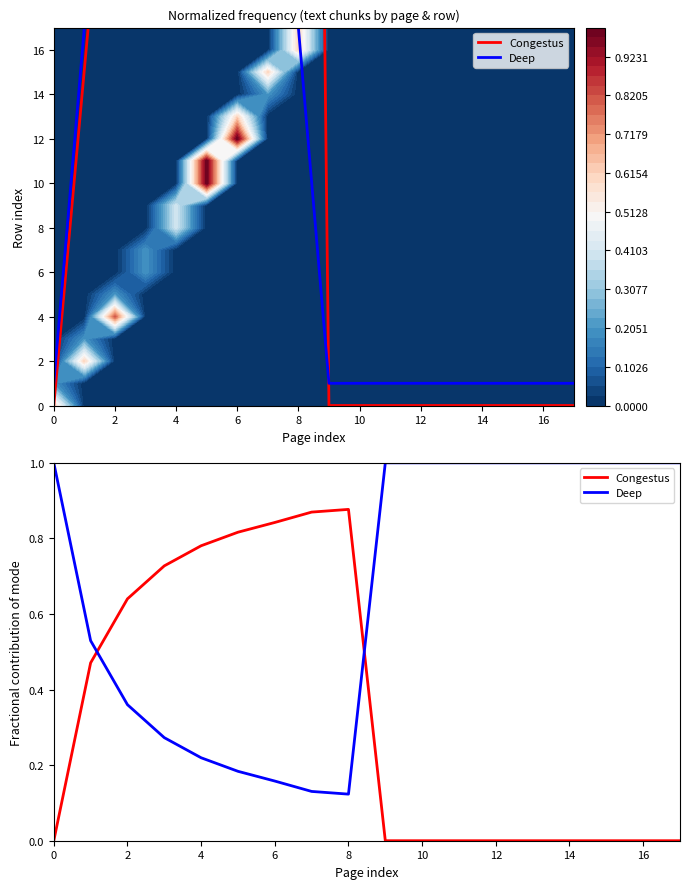

Reading left to right, transcribe all the data shown in this chart.

Congestus: 0.0	0.5	0.6	0.7	0.8	0.8	0.8	0.9	0.9	0.0	0.0	0.0	0.0	0.0	0.0	0.0	0.0	0.0
Deep: 1.0	0.5	0.4	0.3	0.2	0.2	0.2	0.1	0.1	1.0	1.0	1.0	1.0	1.0	1.0	1.0	1.0	1.0